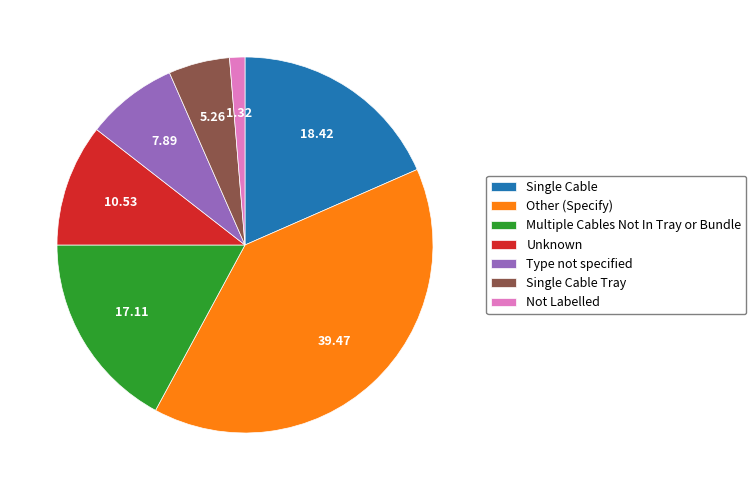

Which slice is the smallest?

Not Labelled